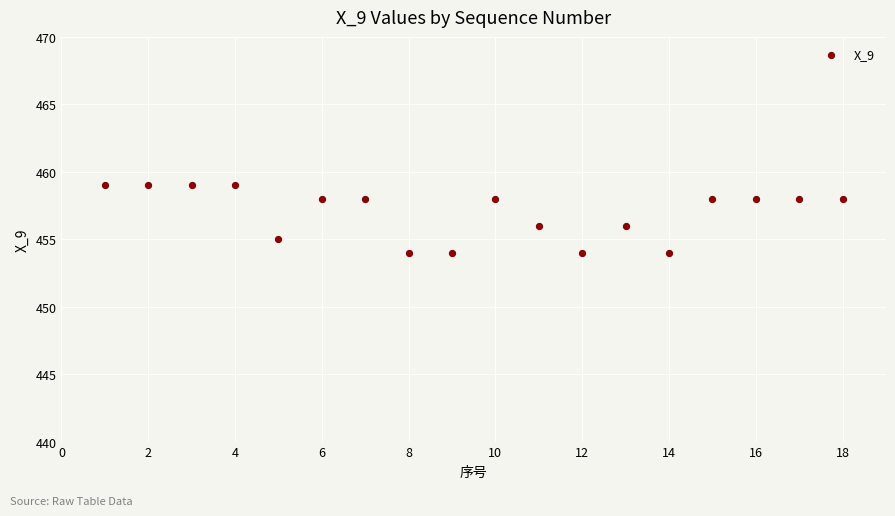

List the coordinates of all points as (X, Y) pairs, reading left to right.

(1, 459)  (2, 459)  (3, 459)  (4, 459)  (5, 455)  (6, 458)  (7, 458)  (8, 454)  (9, 454)  (10, 458)  (11, 456)  (12, 454)  (13, 456)  (14, 454)  (15, 458)  (16, 458)  (17, 458)  (18, 458)